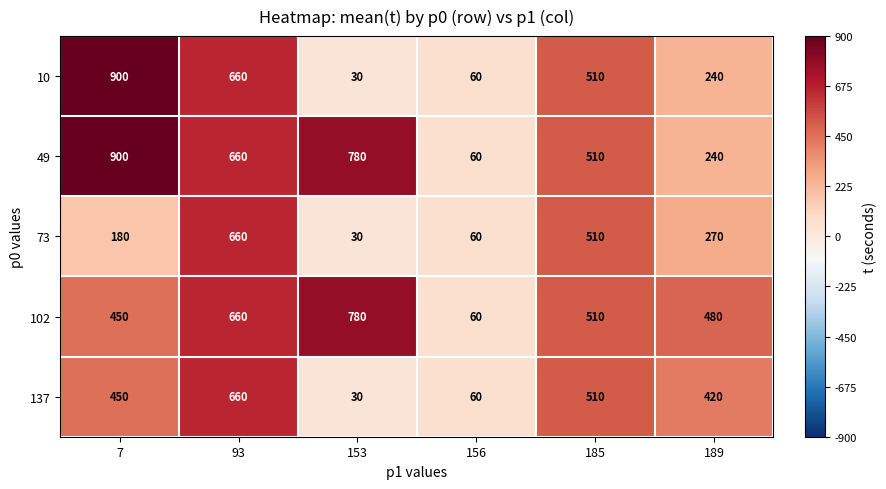

What is the total value across all series at 156?

300